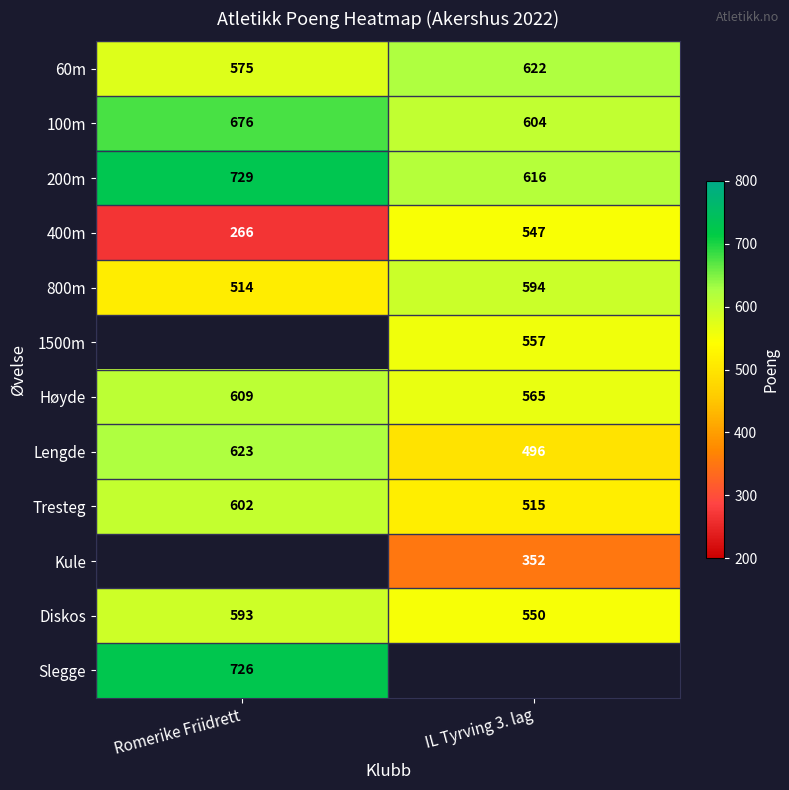

List the labels in order of 800m value, smallest first.

Romerike Friidrett, IL Tyrving 3. lag